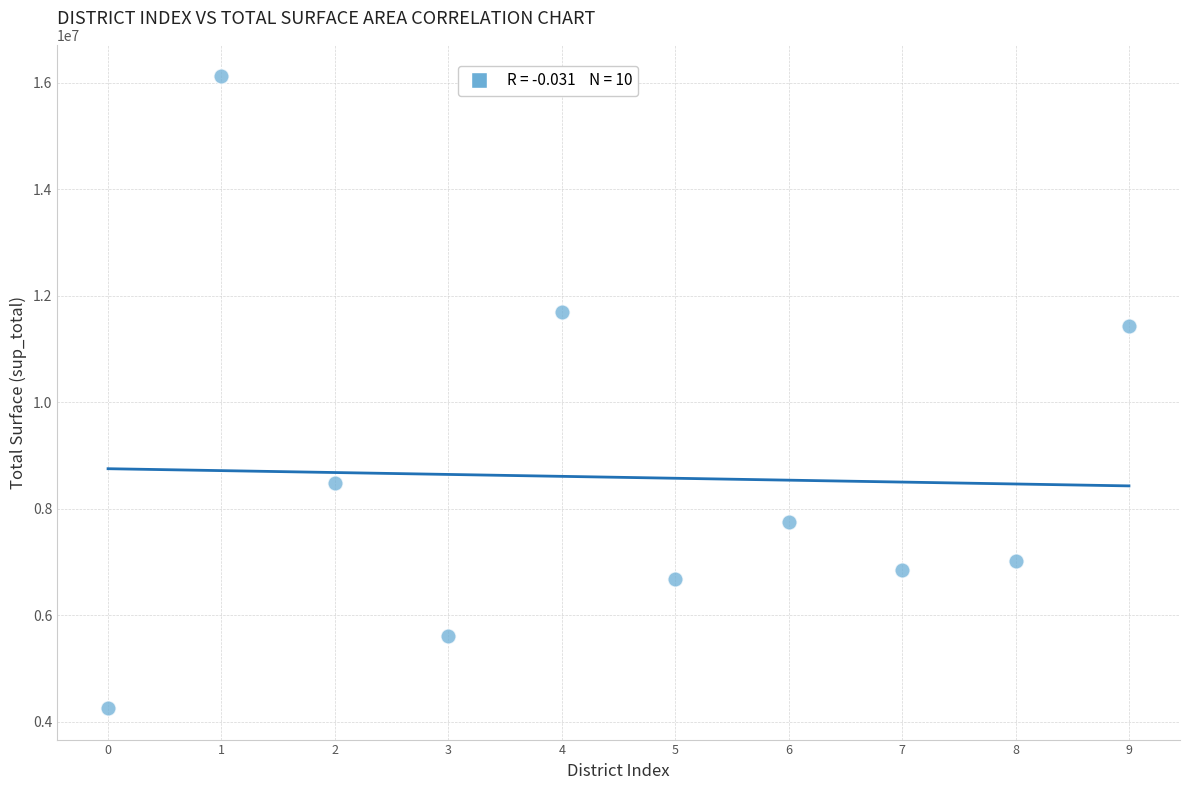

What Y value in the scatter plot is closest to 10190777?

11435173.5